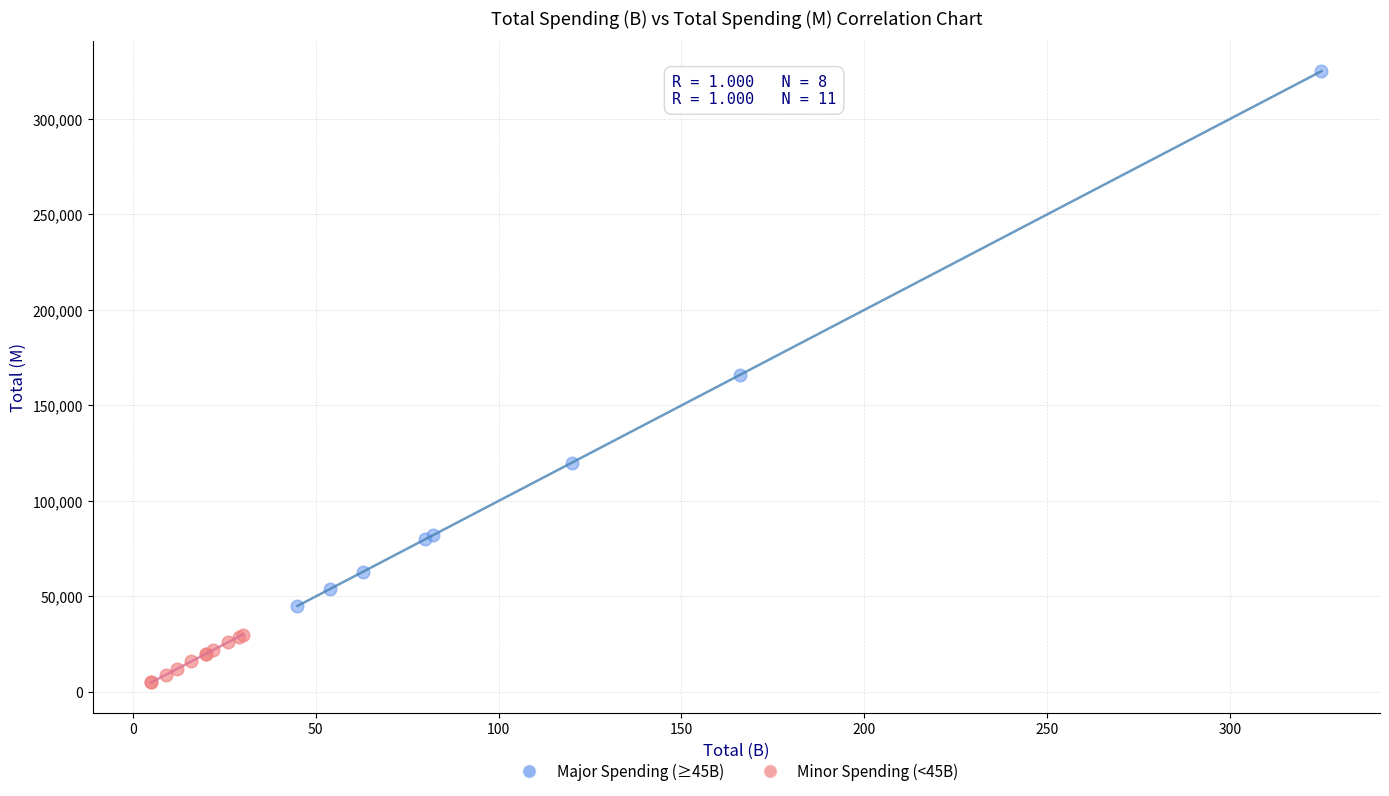

Which series has the largest Y range (max minus min)?

Major Spending (≥45B)